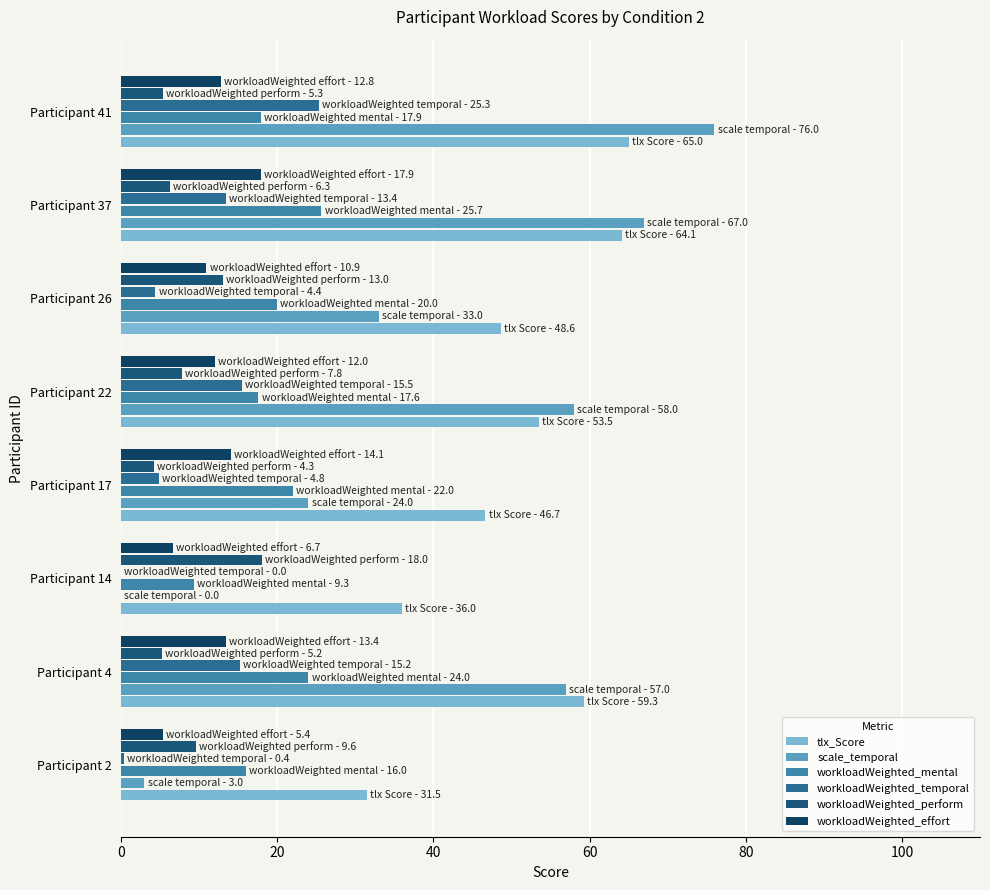

What is the difference between the maximum and minimum values in the workloadWeighted_temporal series?

25.3